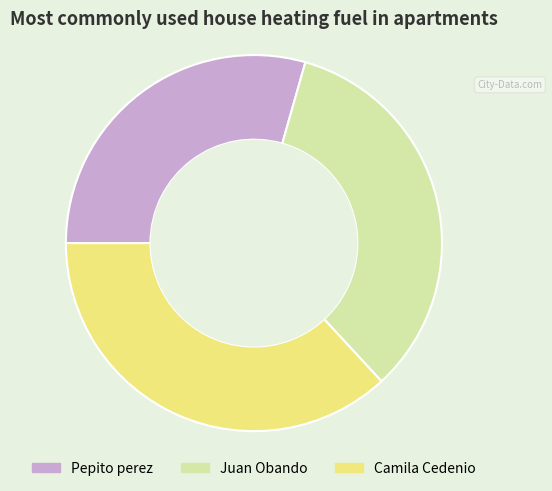

Which category has the smallest portion of the pie?

Pepito perez